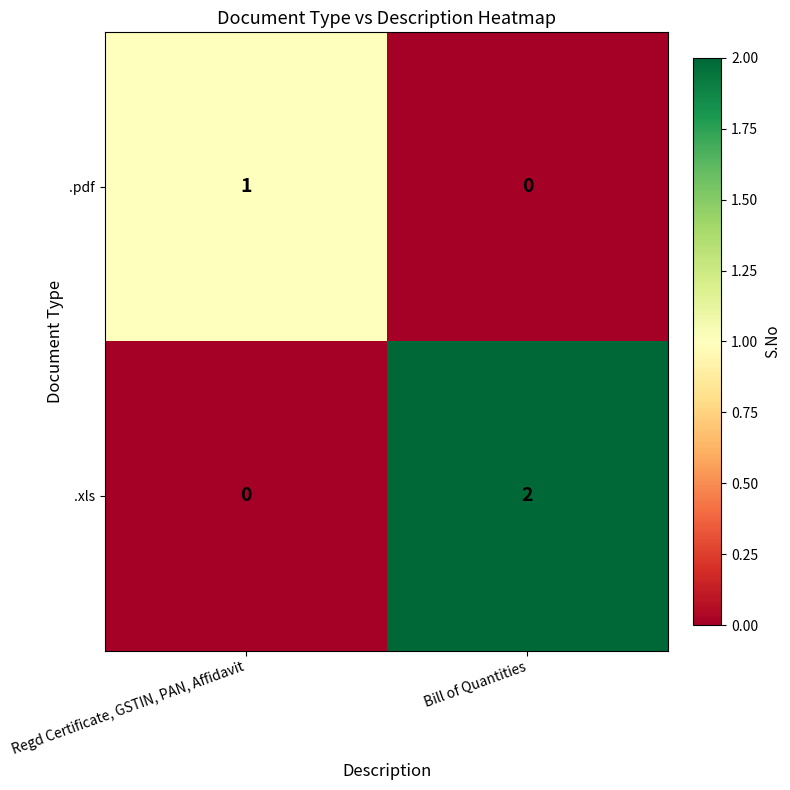

Rank the series by their maximum value, from highest to lowest.

.xls, .pdf